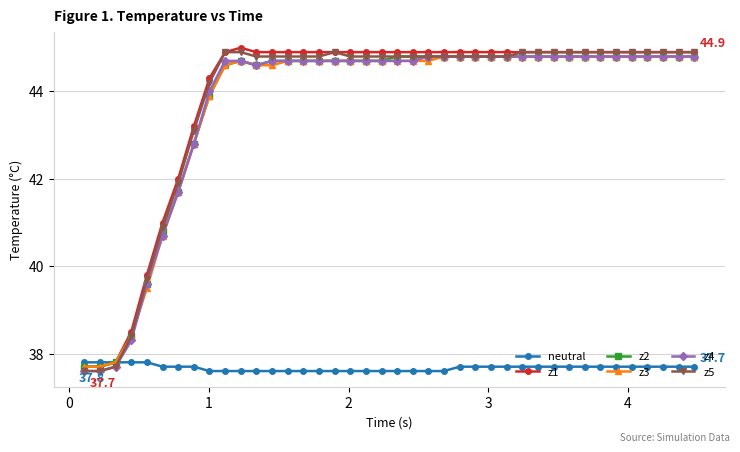

What is the smallest value displayed?

37.6